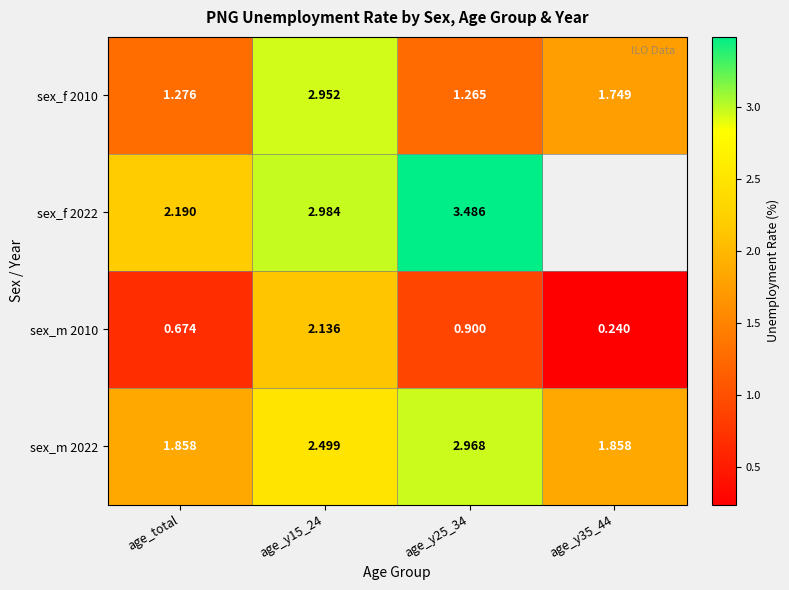

Is the value of sex_f 2022 at age_y25_34 greater than the value of sex_m 2022 at age_y35_44?

Yes